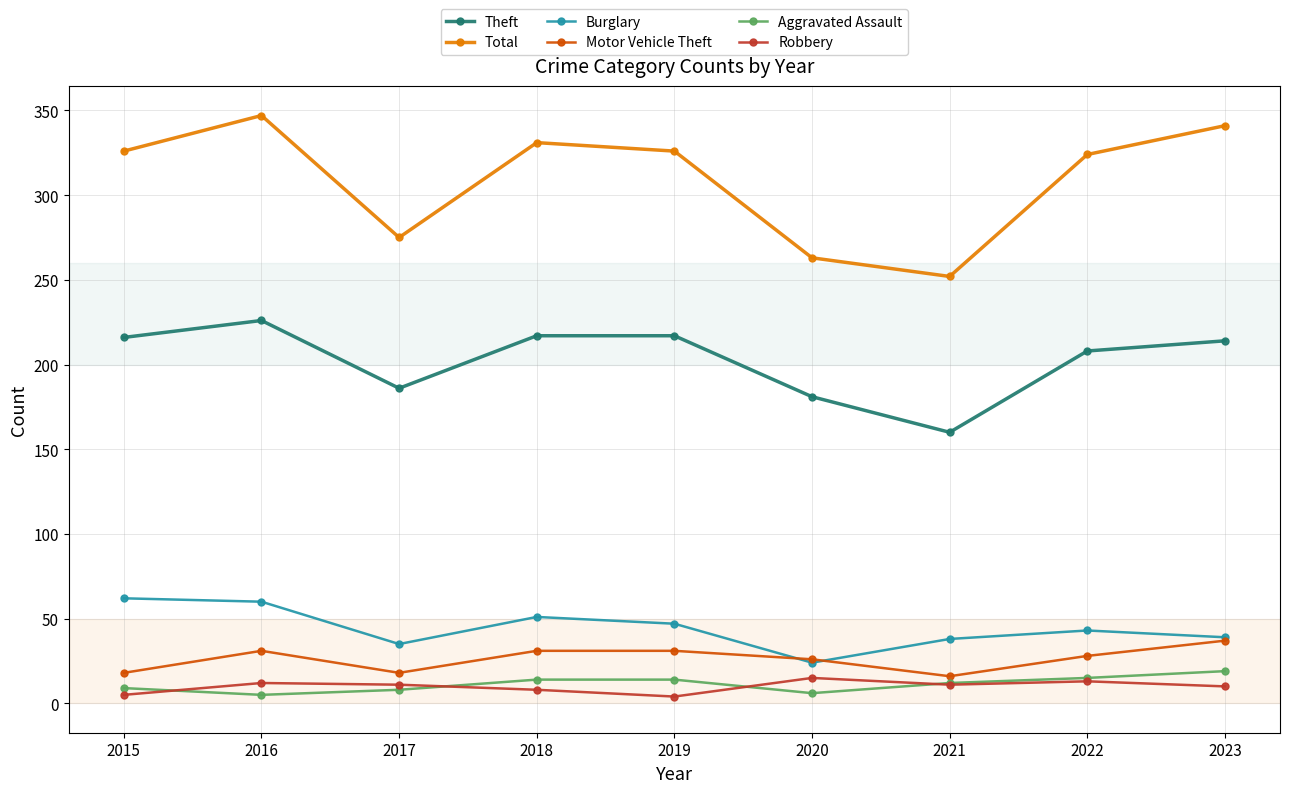

True or false: Total and Motor Vehicle Theft intersect in this chart.

False